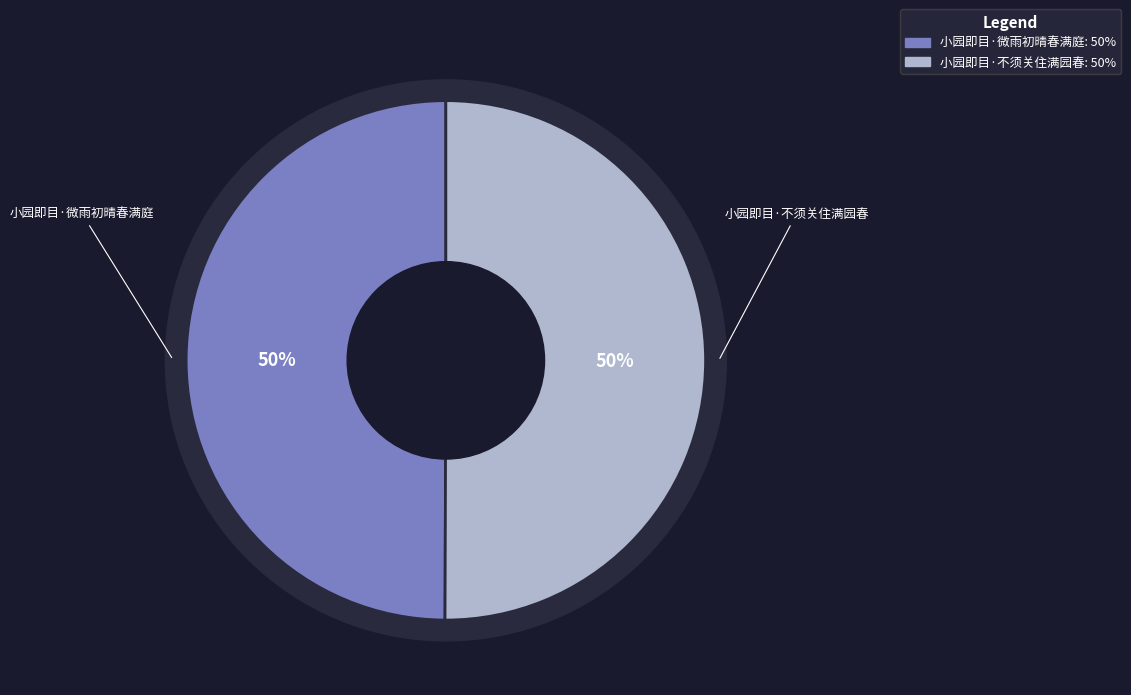

What percentage do 小园即目·微雨初晴春满庭 and 小园即目·不须关住满园春 together represent?

100.0%